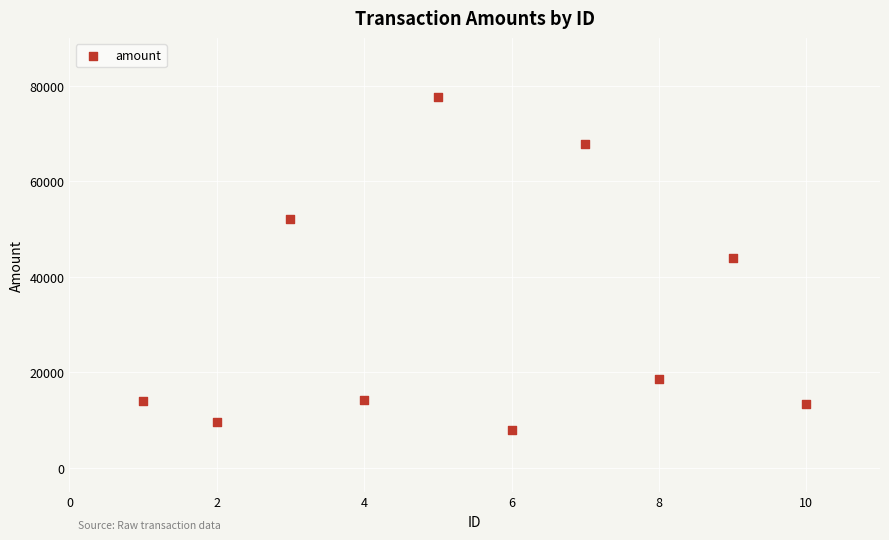

What Y value in the scatter plot is closest to 42807?

43990